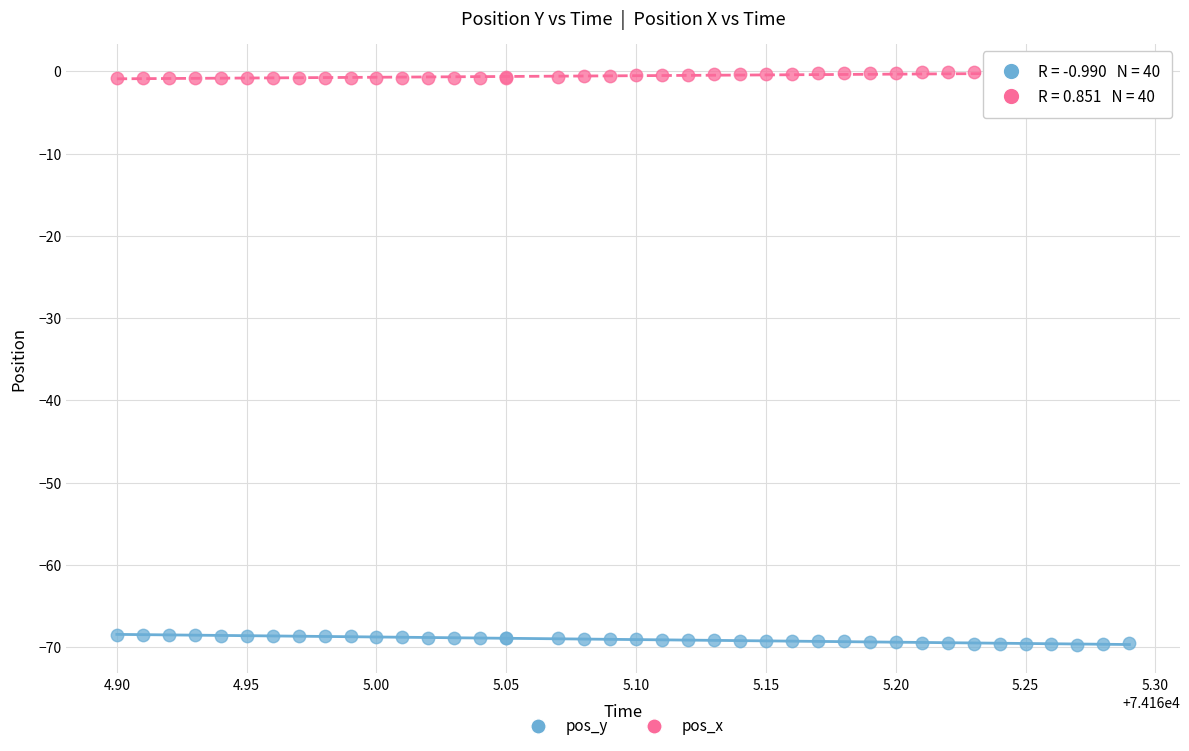

Which series reaches the maximum Y coordinate?

pos_x